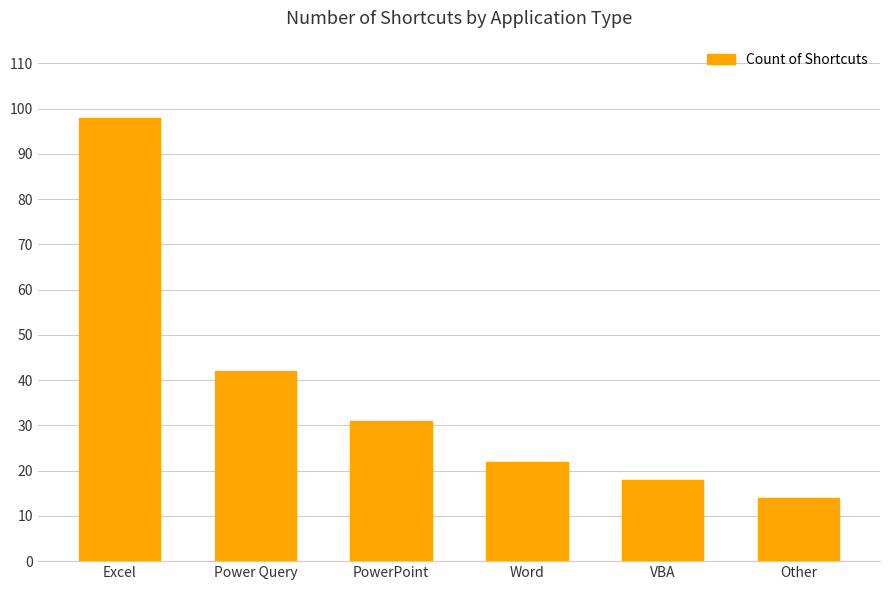

What is the change in value from VBA to Other?

-4